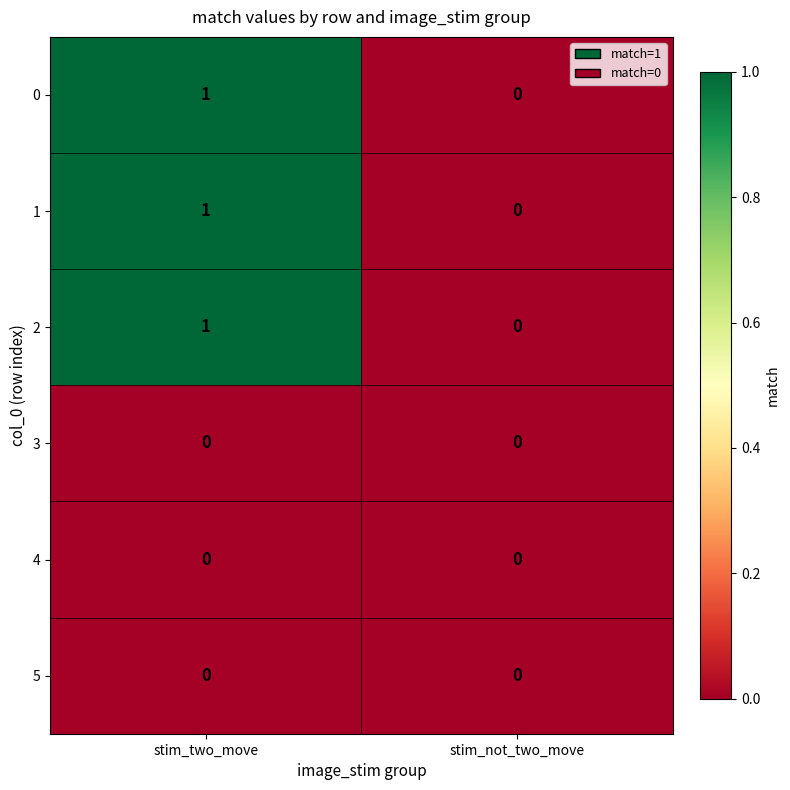

At which category is the sum across all series the highest?

stim_two_move